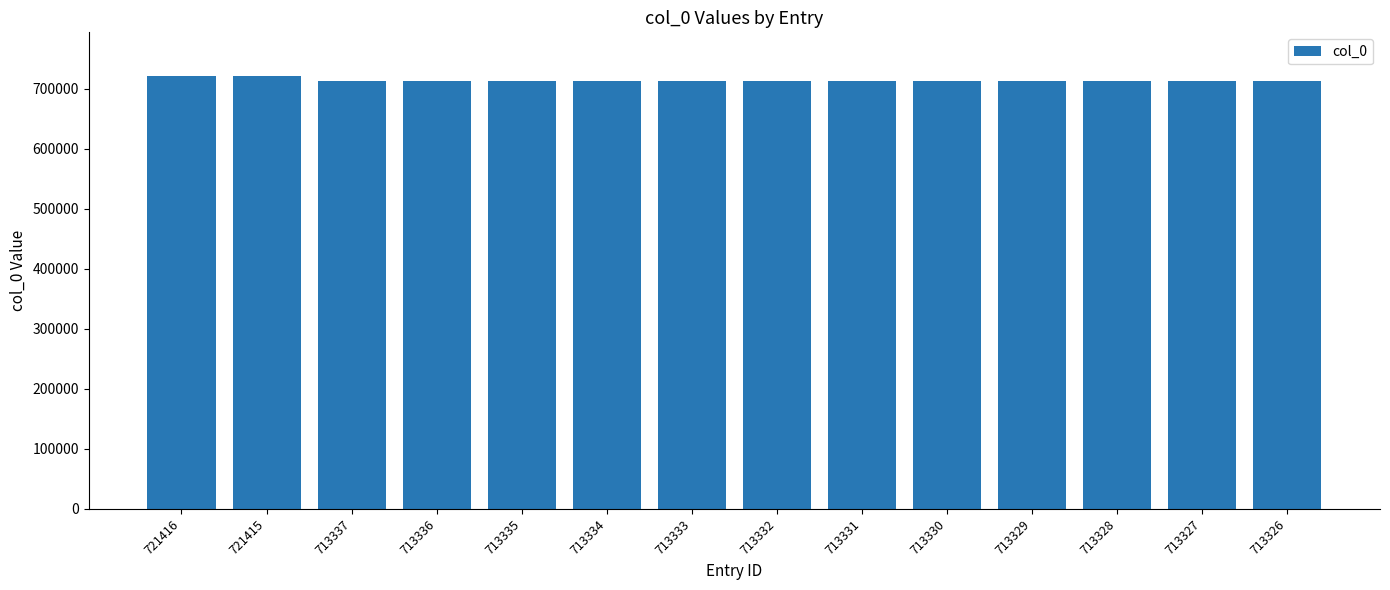

True or false: the data shows 713336 at 713336.

True